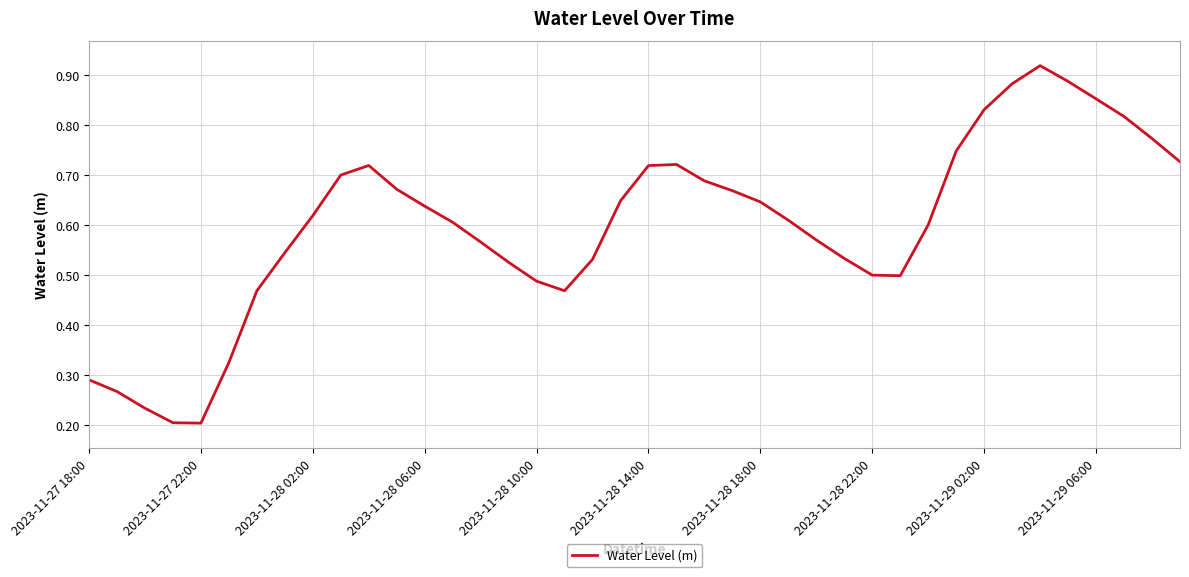

Reading left to right, what are all the values shown in this chart?

0.3	0.3	0.2	0.2	0.2	0.3	0.5	0.5	0.6	0.7	0.7	0.7	0.6	0.6	0.6	0.5	0.5	0.5	0.5	0.6	0.7	0.7	0.7	0.7	0.6	0.6	0.6	0.5	0.5	0.5	0.6	0.7	0.8	0.9	0.9	0.9	0.9	0.8	0.8	0.7